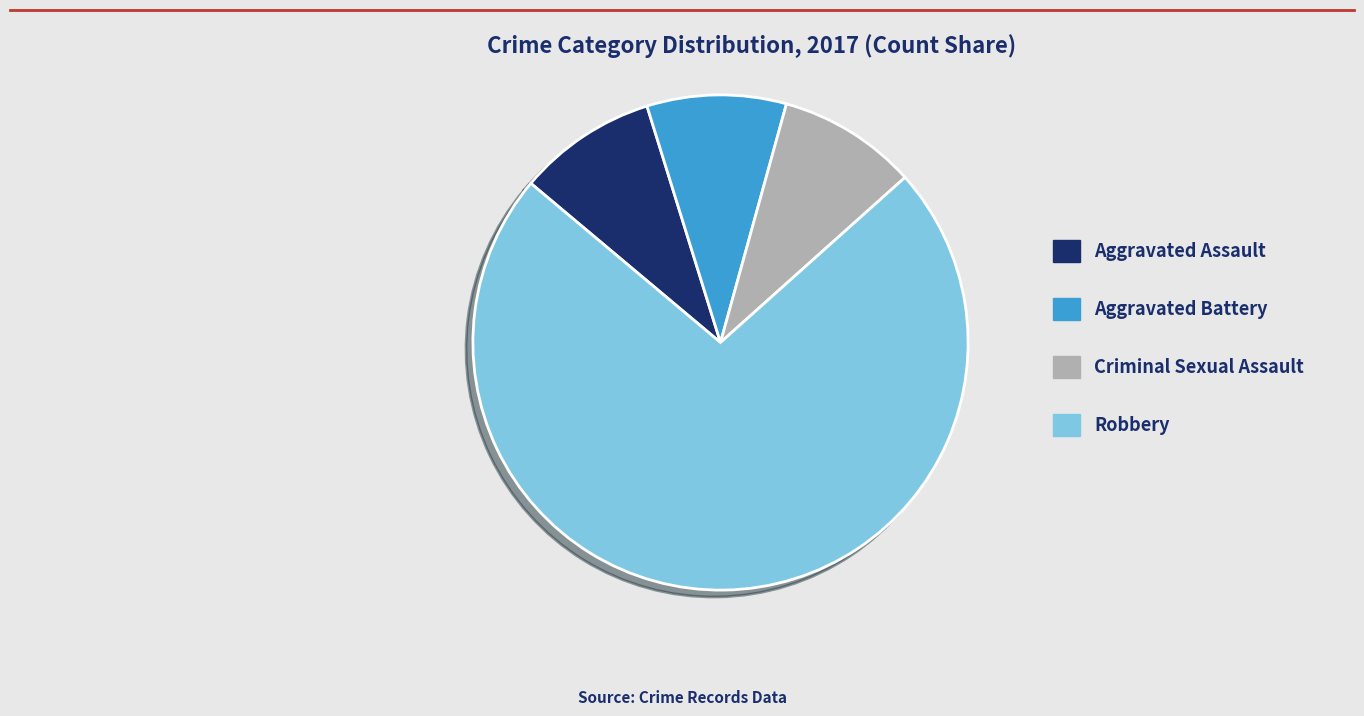

Combined, do Robbery and Aggravated Assault account for over 50%?

Yes